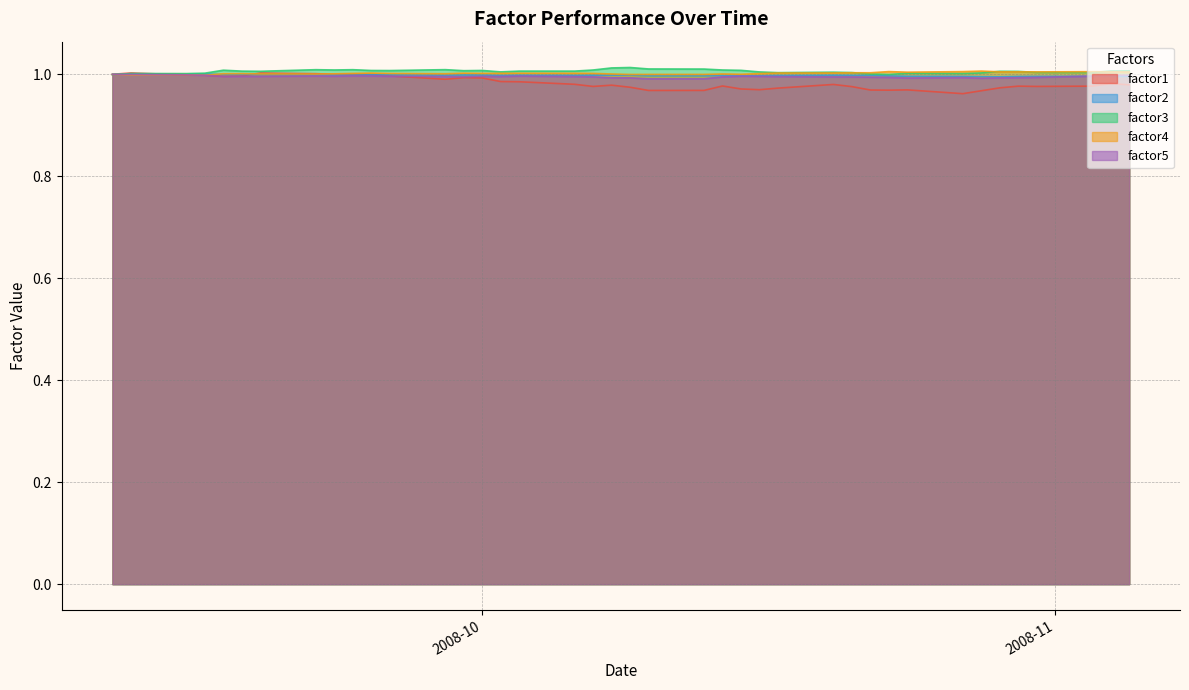

What is the label of the 15th point from the right?

2008-10-16